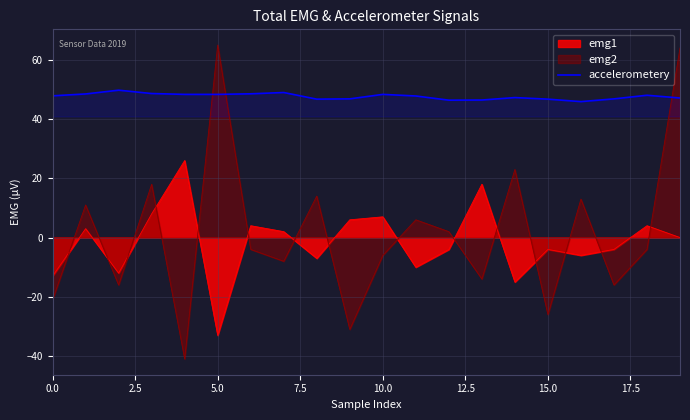

True or false: emg2 has a value of -4.4 at 0.0.

False